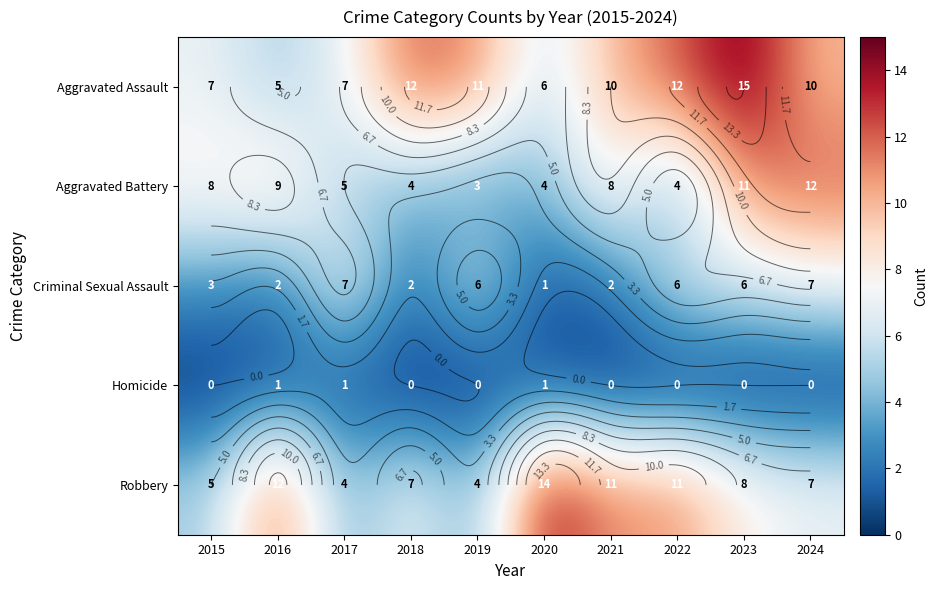

How many values in the Aggravated Battery series are below 8?

5